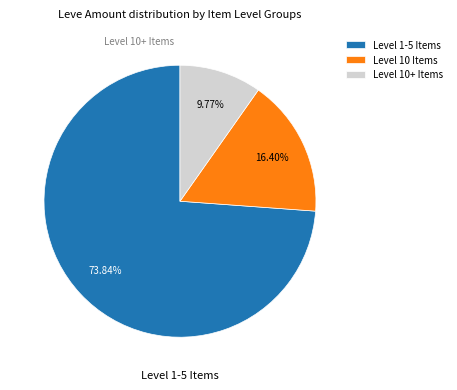

To the nearest percent, what is the difference between the largest and smallest slice percentages?

64%